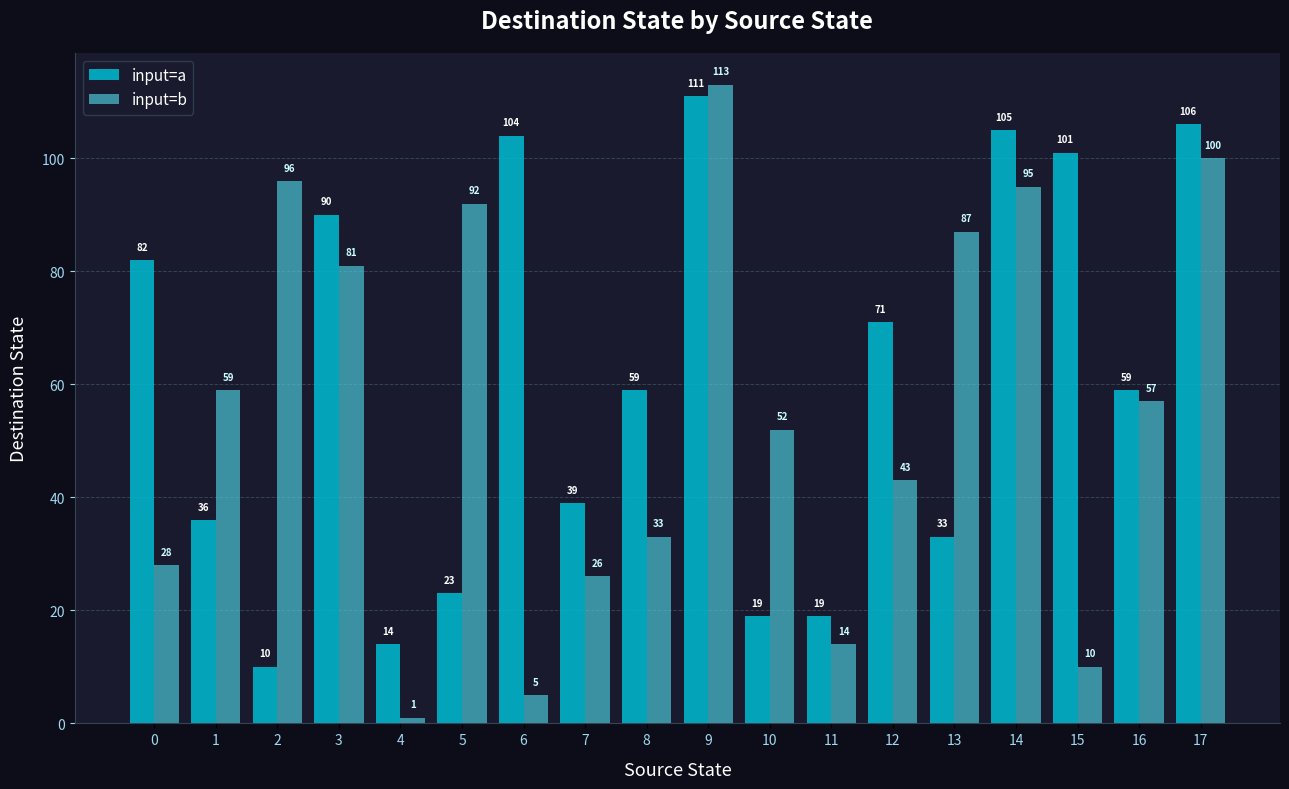

What are all the series names shown in the legend?

input=a, input=b